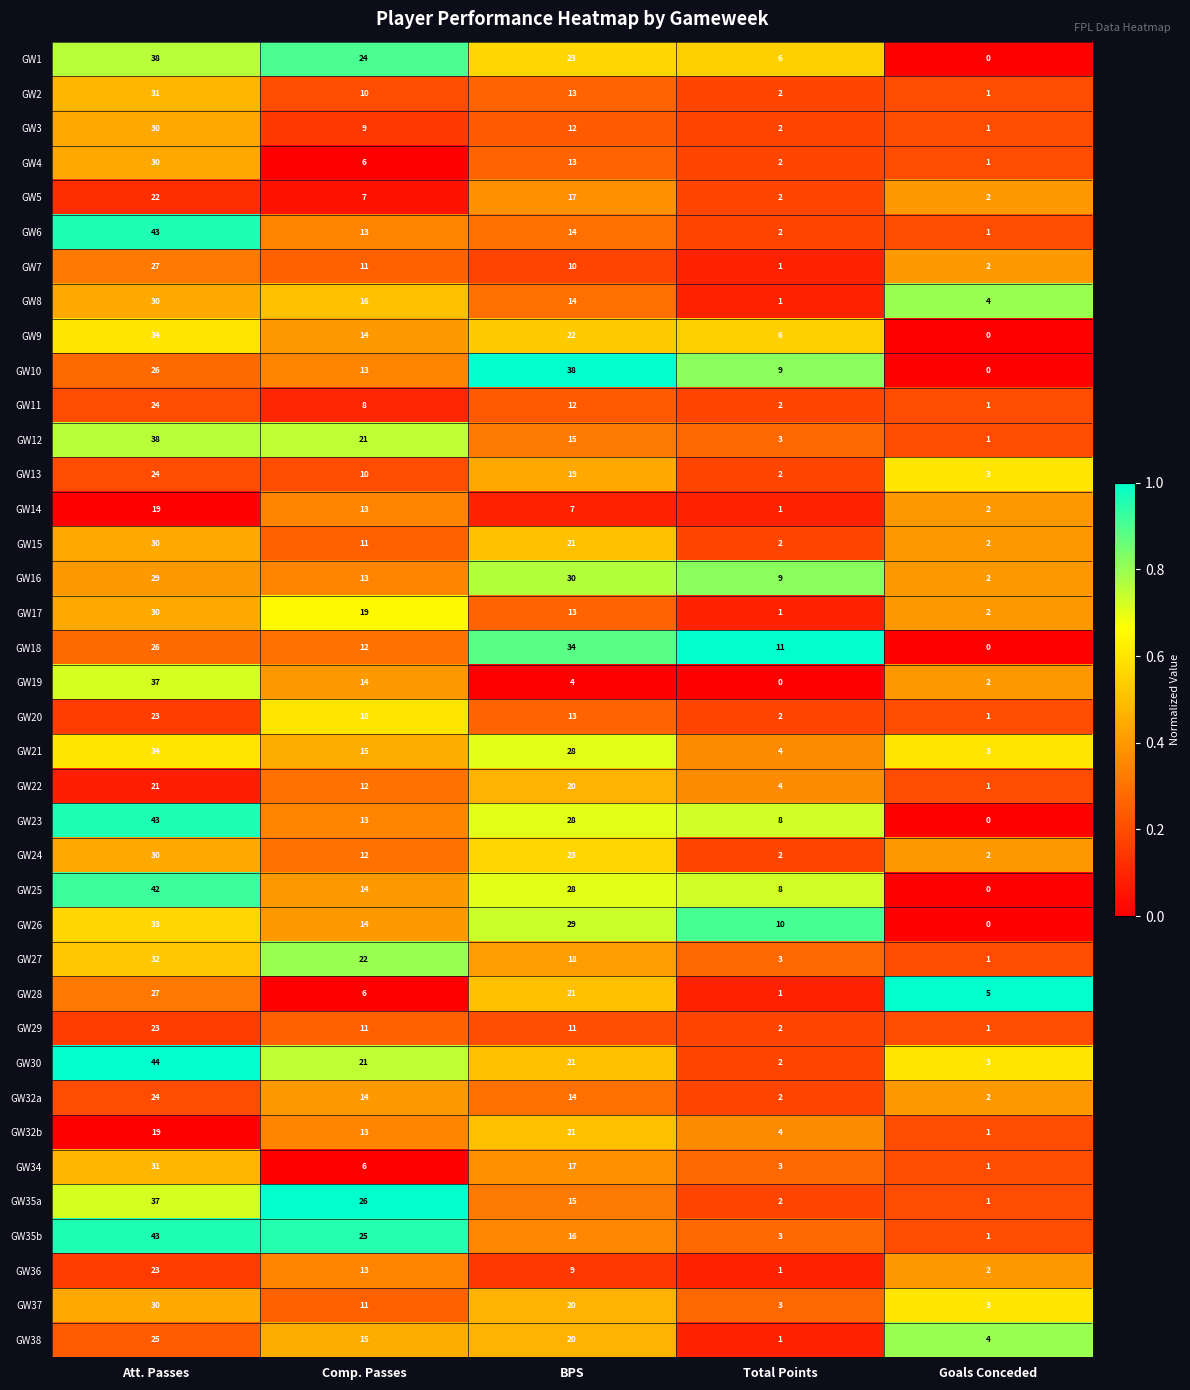

What is the difference between the highest and lowest values at Att. Passes?

25